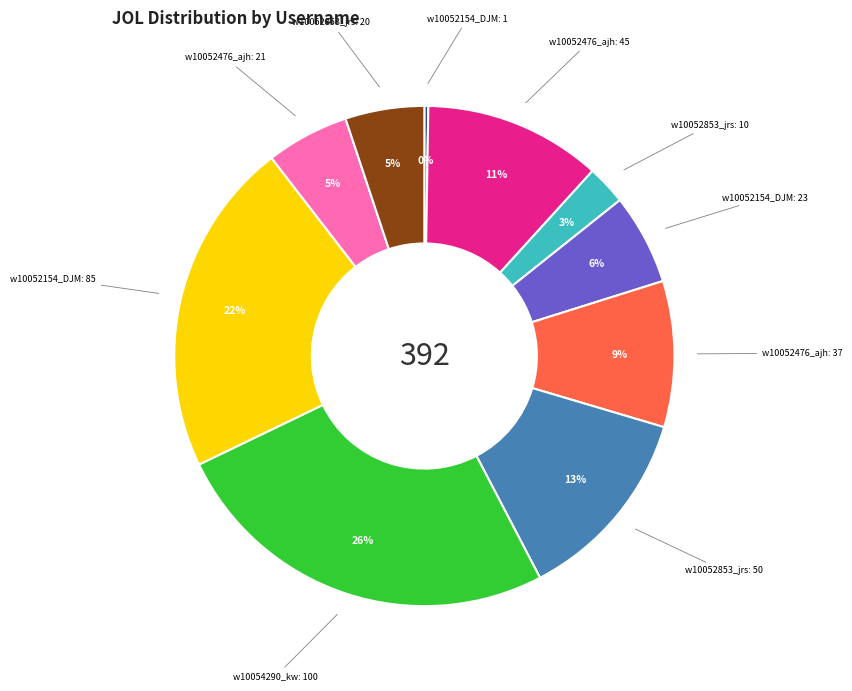

Is there a majority slice in this chart?

No